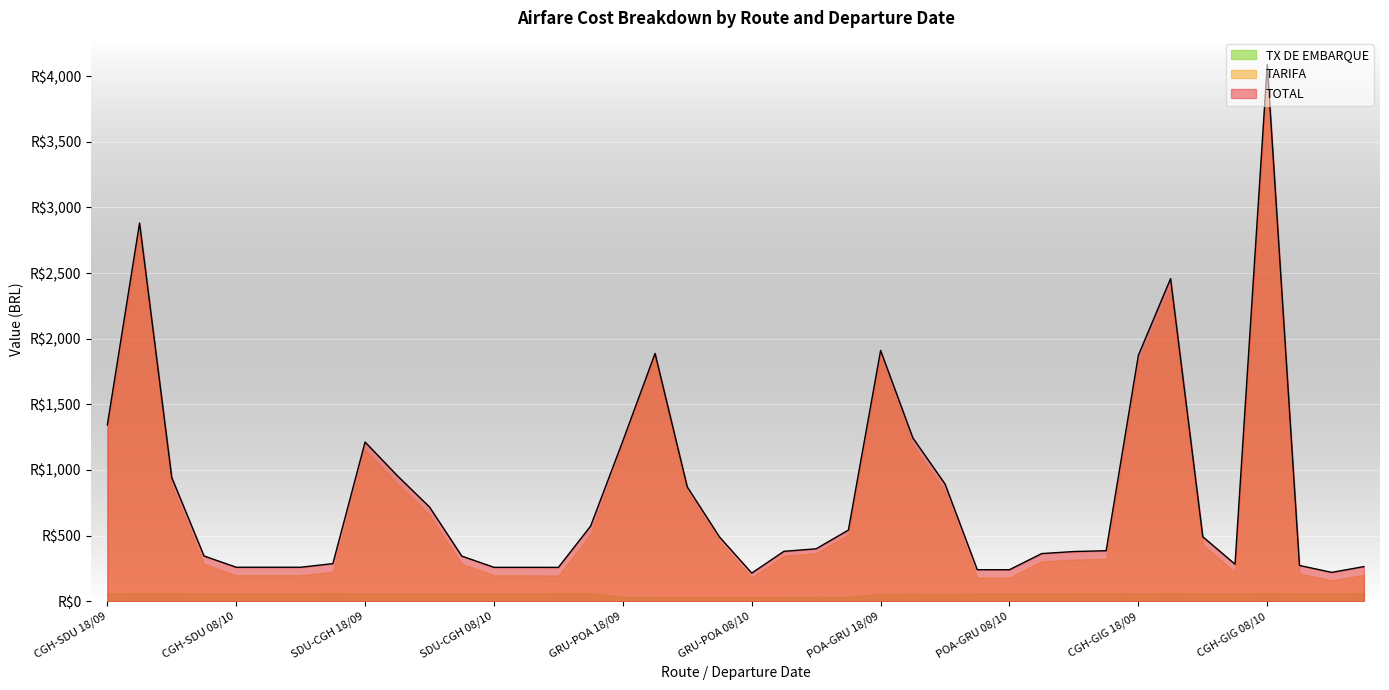

What is the difference between the TARIFA values at POA-GRU 18/09 and POA-GRU 08/10?

1673.1